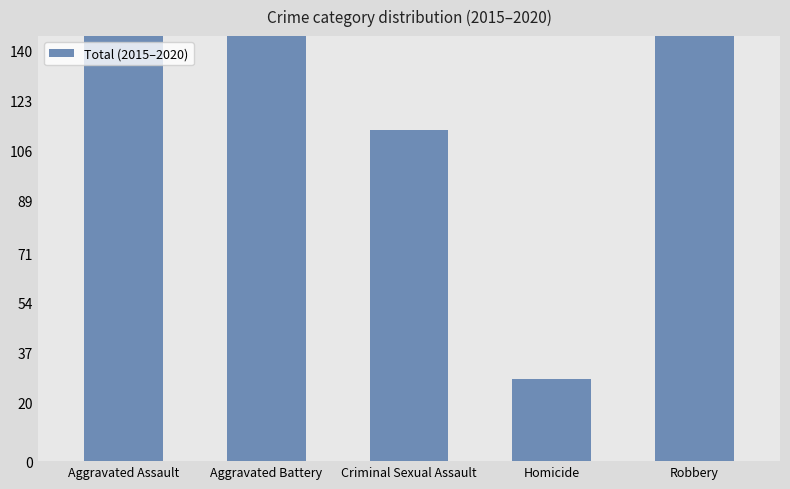

What is the average value?

290